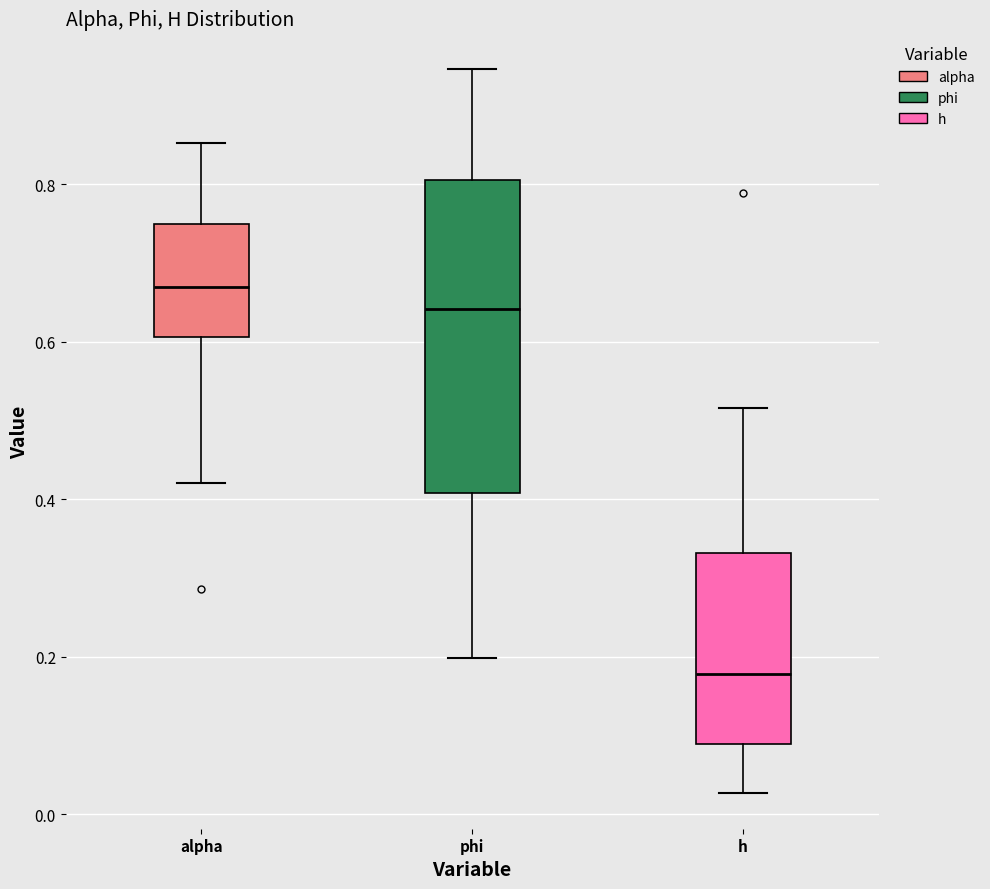

Which box's median line is the lowest?

h